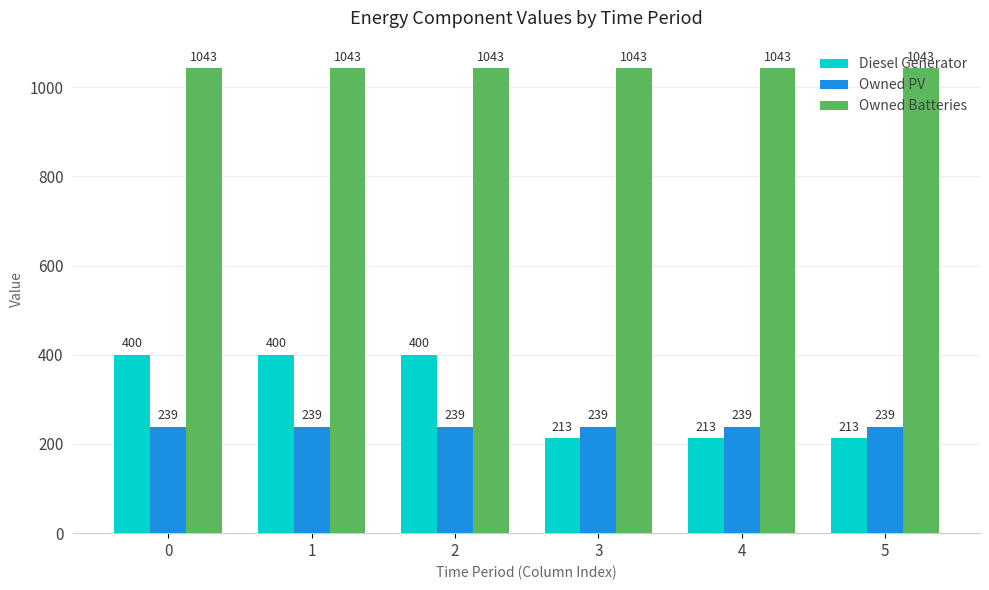

Are the bars horizontal?

No